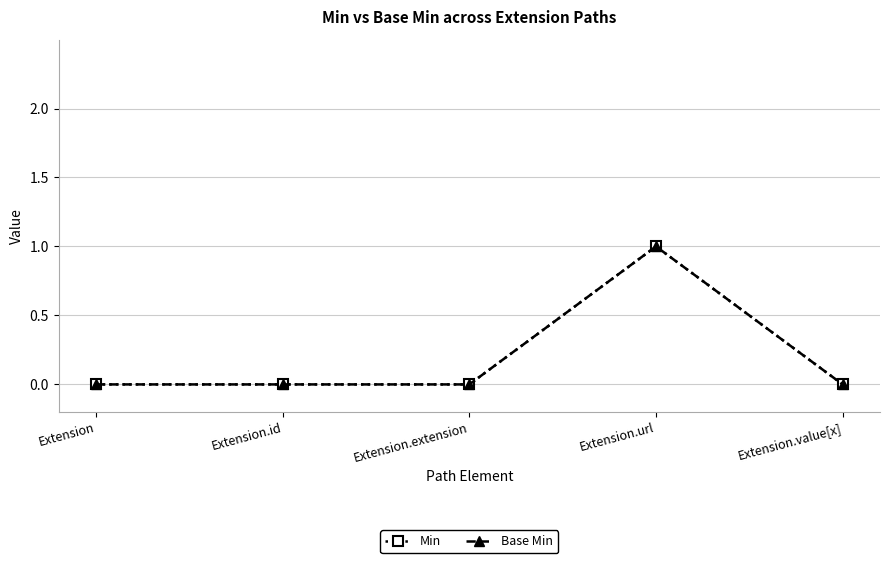

Is this an area chart (filled region under the line)?

No